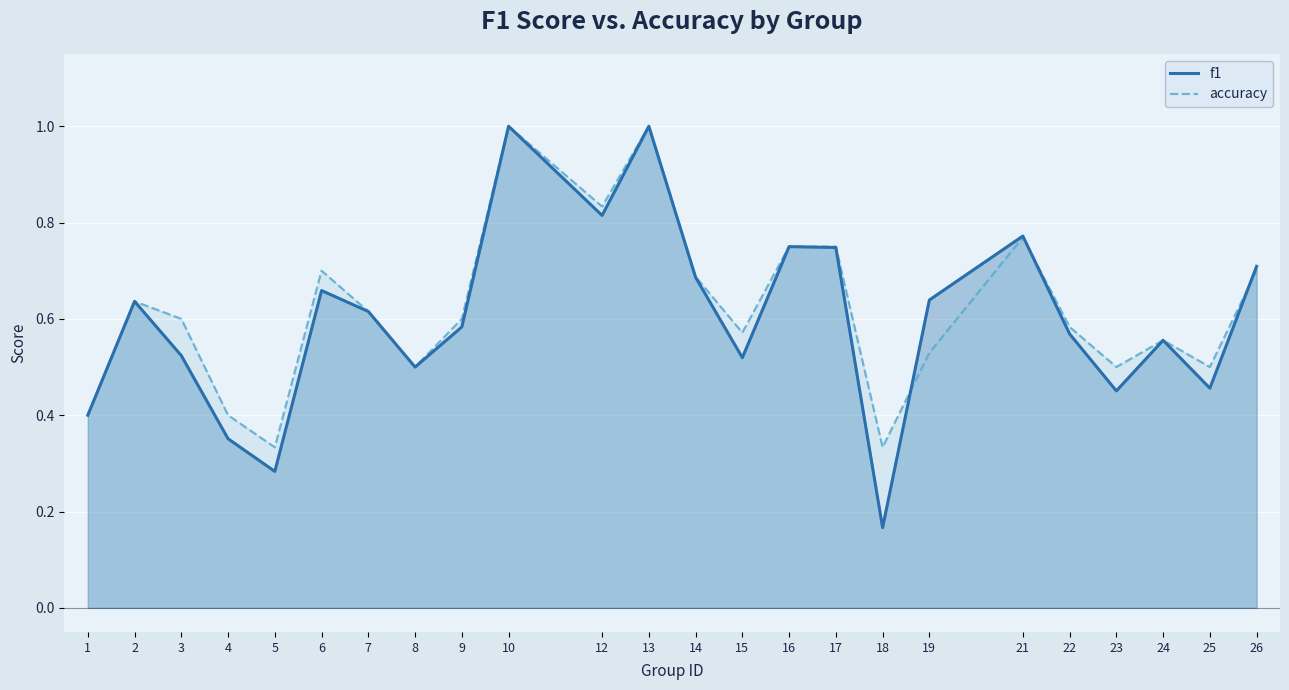

What is the sum of the f1 values at 23 and 4?

0.8